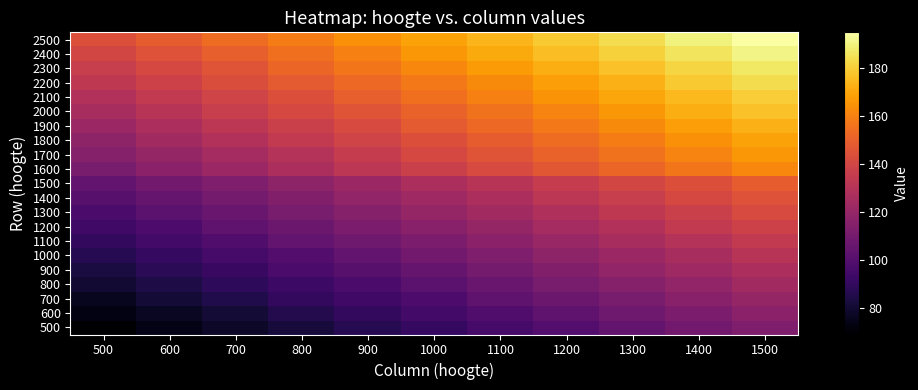

Between 900 and 1100, which is larger?

1100